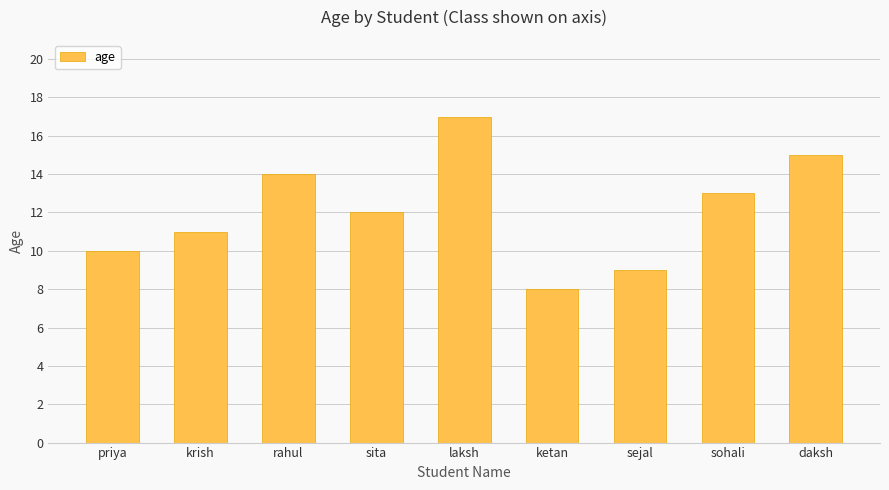

What is the sum of the values at krish and sejal?

20